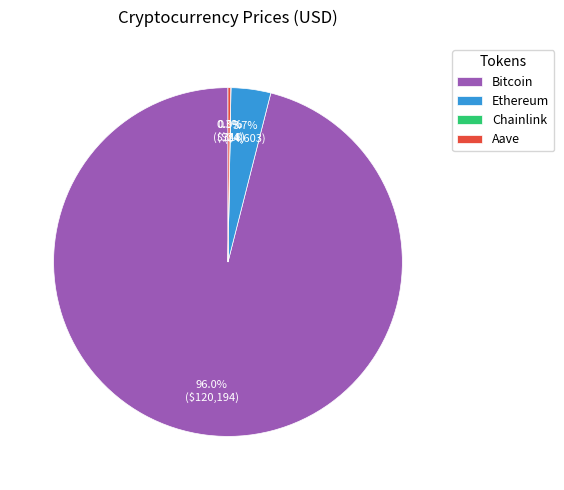

Which category accounts for the majority?

Bitcoin